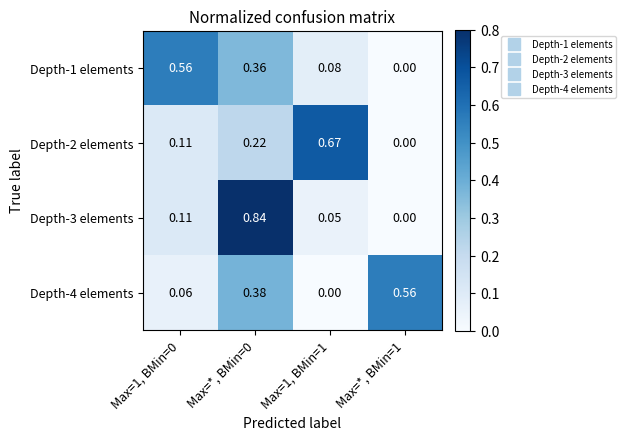

Is the value of Depth-4 elements at Max=1, BMin=0 greater than the value of Depth-1 elements at Max=1, BMin=0?

No